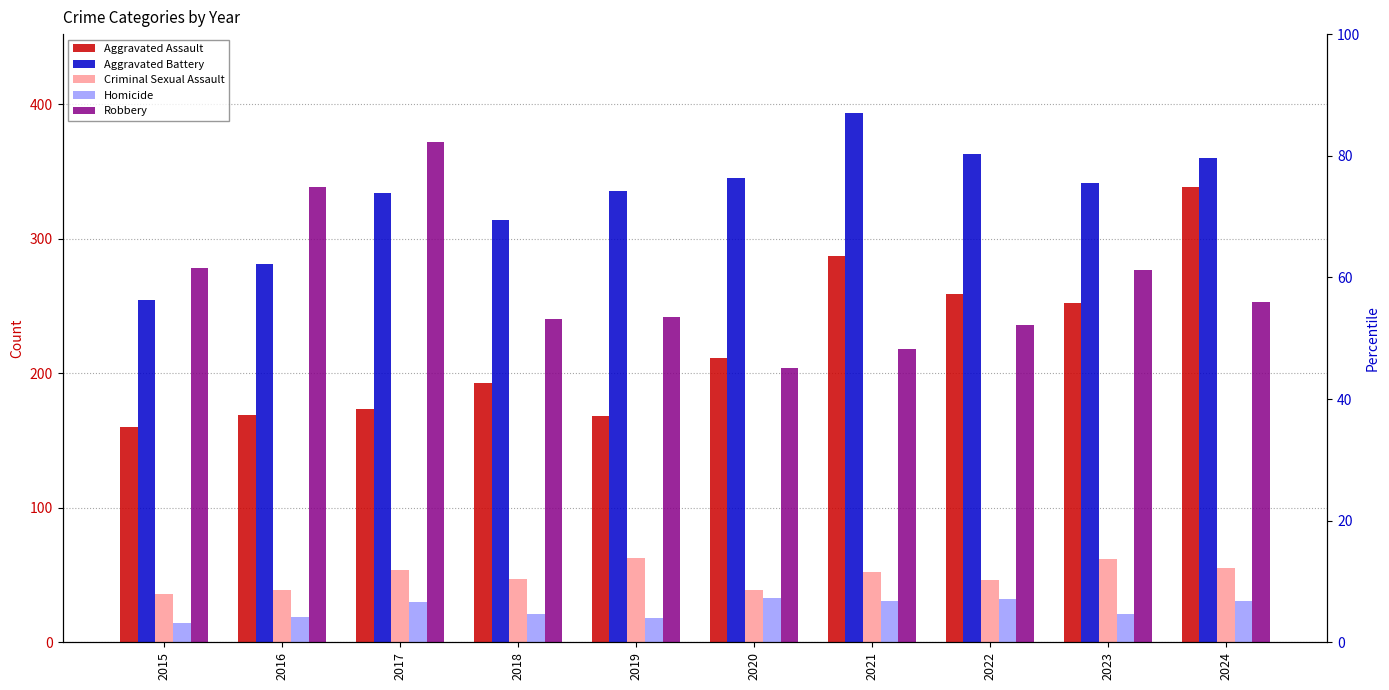

At how many categories does at least one series exceed 356?

4